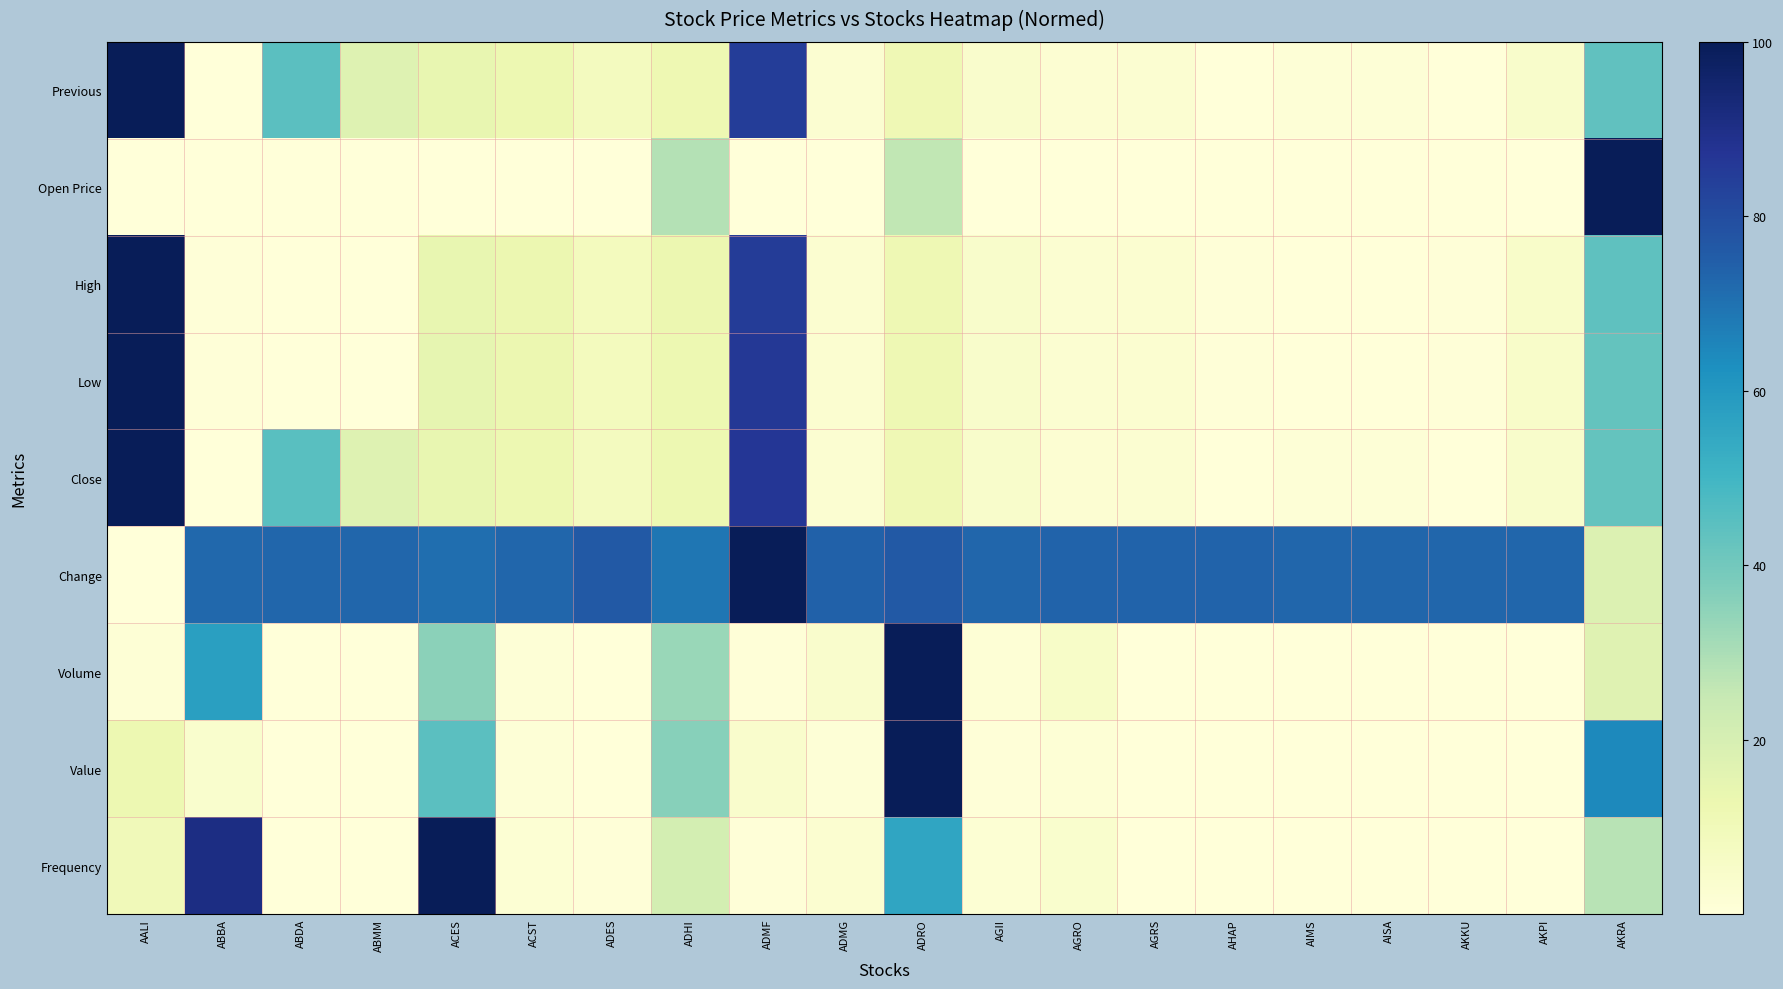

Reading left to right, transcribe all the data shown in this chart.

Previous: AALI=100.0	ABBA=0.3	ABDA=44.6	ABMM=17.3	ACES=14.1	ACST=12.3	ADES=7.9	ADHI=12.0	ADMF=84.5	ADMG=2.4	ADRO=11.0	AGII=4.3	AGRO=2.2	AGRS=2.5	AHAP=0.1	AIMS=1.0	AISA=0.9	AKKU=0.0	AKPI=4.5	AKRA=43.4
Open Price: AALI=0.0	ABBA=0.0	ABDA=0.0	ABMM=0.0	ACES=0.0	ACST=0.0	ADES=0.0	ADHI=28.2	ADMF=0.0	ADMG=0.0	ADRO=25.8	AGII=0.0	AGRO=0.0	AGRS=0.0	AHAP=0.0	AIMS=0.0	AISA=0.0	AKKU=0.0	AKPI=0.0	AKRA=100.0
High: AALI=100.0	ABBA=0.8	ABDA=0.0	ABMM=0.0	ACES=14.4	ACST=12.5	ADES=8.3	ADHI=12.5	ADMF=84.9	ADMG=2.8	ADRO=11.4	AGII=4.6	AGRO=2.6	AGRS=2.9	AHAP=0.5	AIMS=0.0	AISA=0.0	AKKU=0.4	AKPI=4.8	AKRA=44.0
Low: AALI=100.0	ABBA=0.7	ABDA=0.0	ABMM=0.0	ACES=14.5	ACST=12.8	ADES=8.2	ADHI=12.4	ADMF=86.0	ADMG=2.8	ADRO=11.4	AGII=4.7	AGRO=2.6	AGRS=2.9	AHAP=0.5	AIMS=0.0	AISA=0.0	AKKU=0.4	AKPI=4.9	AKRA=42.7
Close: AALI=100.0	ABBA=0.3	ABDA=45.3	ABMM=17.6	ACES=14.3	ACST=12.5	ADES=8.1	ADHI=12.2	ADMF=86.5	ADMG=2.5	ADRO=11.3	AGII=4.3	AGRO=2.3	AGRS=2.6	AHAP=0.1	AIMS=1.1	AISA=1.0	AKKU=0.0	AKPI=4.5	AKRA=42.9
Change: AALI=0.0	ABBA=72.4	ABDA=72.7	ABMM=72.7	ACES=70.9	ACST=72.7	ADES=76.4	ADHI=69.1	ADMF=100.0	ADMG=74.2	ADRO=76.4	AGII=72.7	AGRO=73.5	AGRS=73.5	AHAP=73.8	AIMS=72.7	AISA=72.7	AKKU=72.7	AKPI=72.7	AKRA=18.2
Volume: AALI=1.4	ABBA=57.4	ABDA=0.0	ABMM=0.0	ACES=35.3	ACST=0.8	ADES=0.1	ADHI=33.2	ADMF=0.5	ADMG=4.2	ADRO=100.0	AGII=1.4	AGRO=5.5	AGRS=0.0	AHAP=0.1	AIMS=0.0	AISA=0.0	AKKU=0.0	AKPI=0.0	AKRA=17.0
Value: AALI=12.3	ABBA=3.7	ABDA=0.0	ABMM=0.0	ACES=44.8	ACST=0.9	ADES=0.1	ADHI=36.1	ADMF=3.9	ADMG=1.0	ADRO=100.0	AGII=0.6	AGRO=1.3	AGRS=0.0	AHAP=0.0	AIMS=0.0	AISA=0.0	AKKU=0.0	AKPI=0.0	AKRA=64.3
Frequency: AALI=9.9	ABBA=91.0	ABDA=0.0	ABMM=0.0	ACES=100.0	ACST=1.7	ADES=0.4	ADHI=20.9	ADMF=0.6	ADMG=3.1	ADRO=55.6	AGII=1.9	AGRO=3.7	AGRS=0.1	AHAP=0.2	AIMS=0.0	AISA=0.0	AKKU=0.0	AKPI=0.0	AKRA=27.7